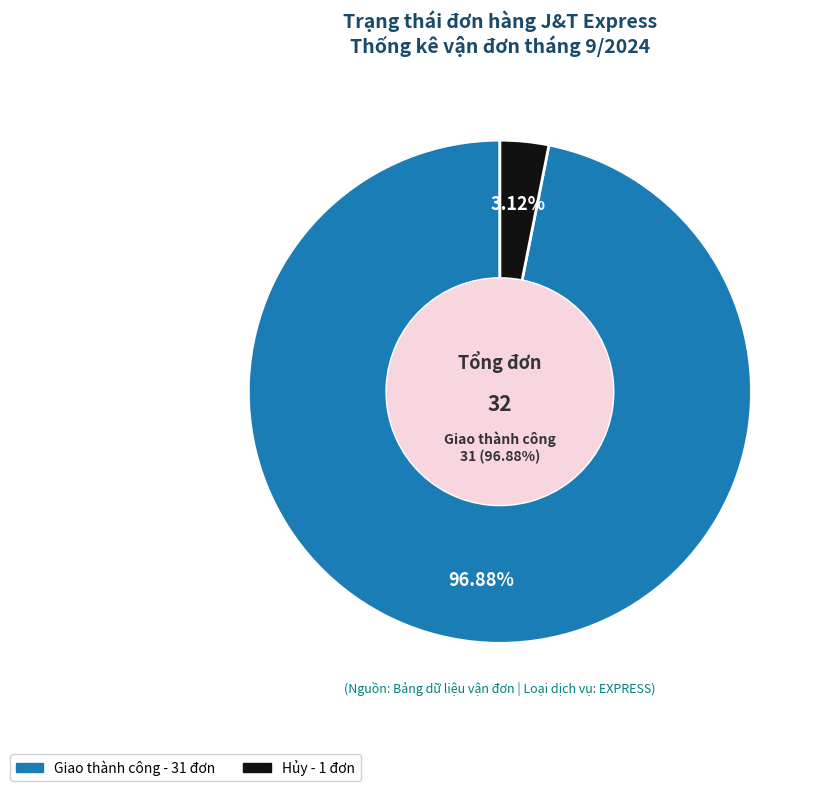

Is Giao thành công the majority of the pie?

Yes